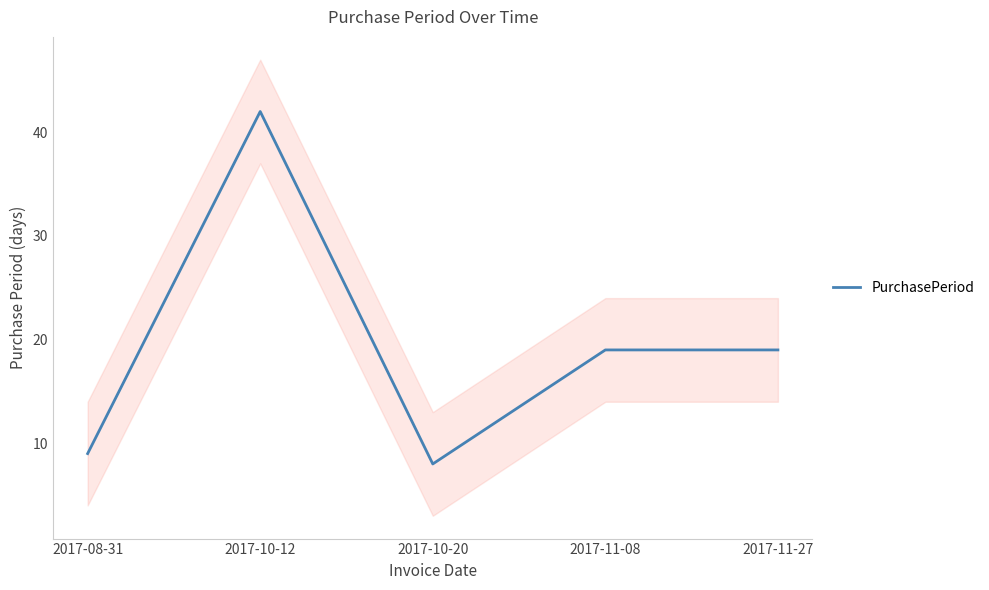

List the labels in order of value, largest first.

2017-10-12, 2017-11-08, 2017-11-27, 2017-08-31, 2017-10-20